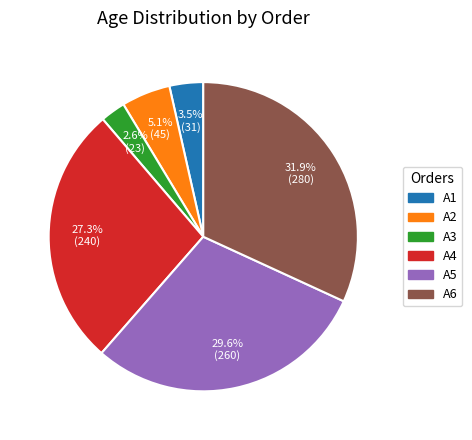

Does A6 represent more than half of the total?

No